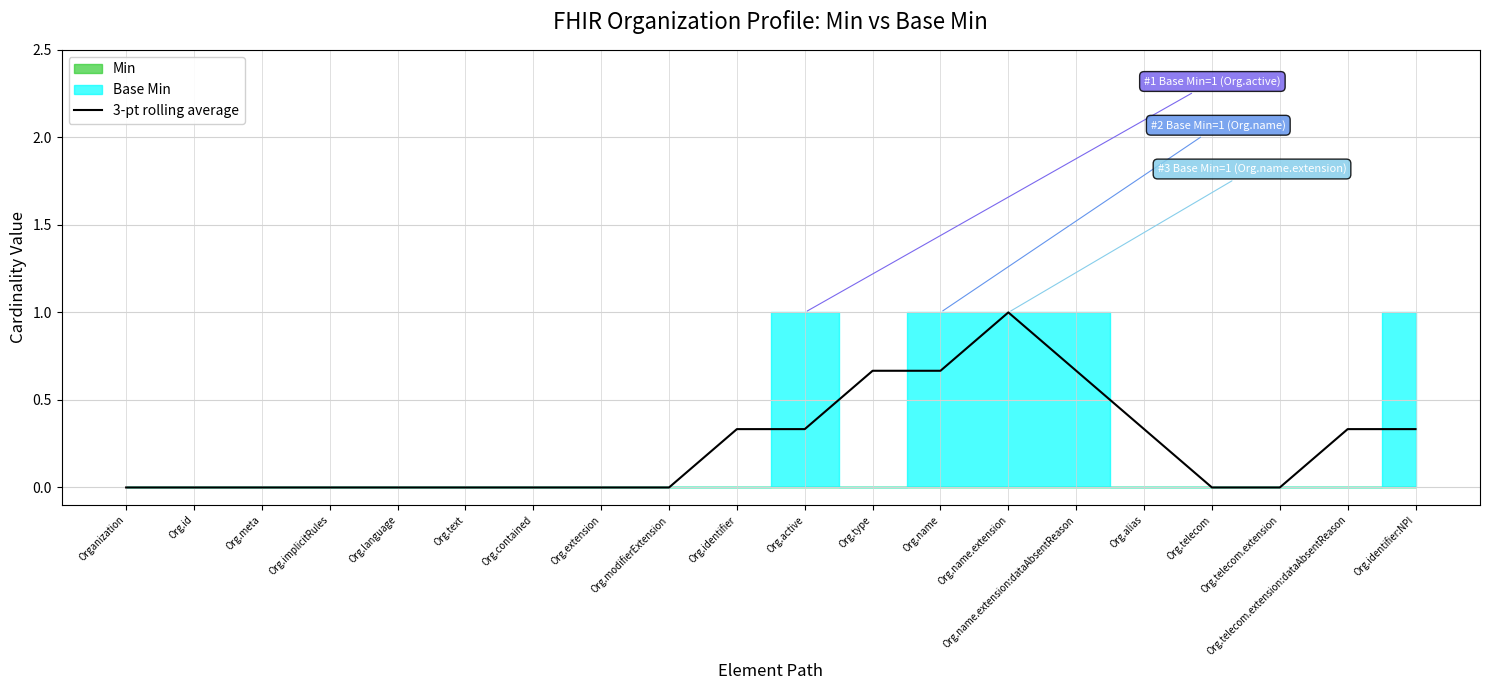

What is the difference between the maximum and second lowest values?

1.0